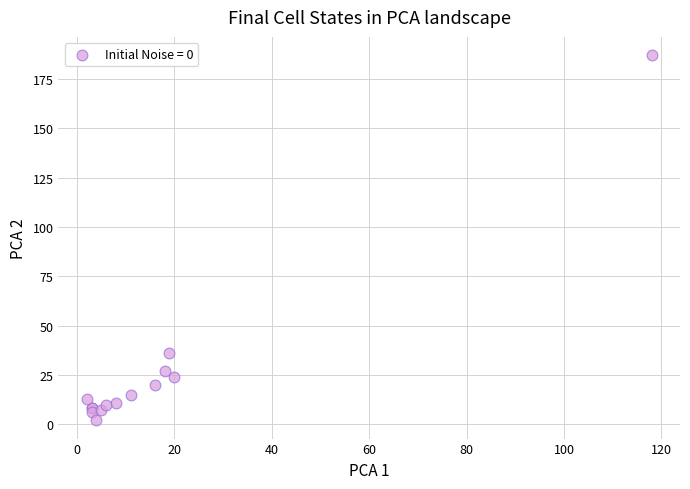

What Y value in the scatter plot is closest to 94?

36